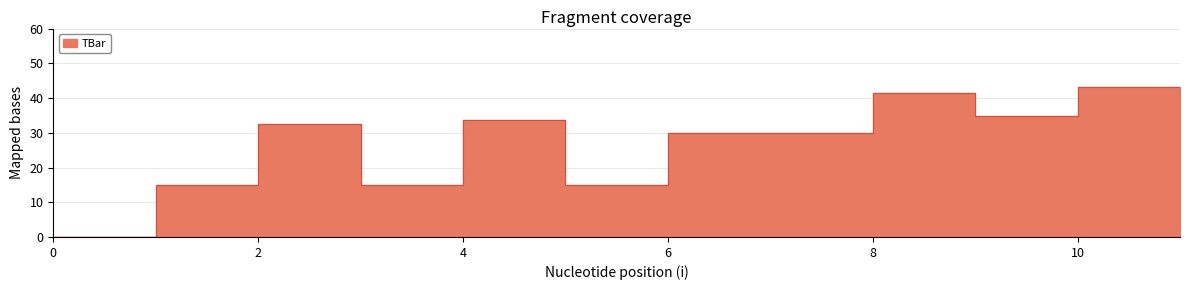

What is the value of the 3rd point from the left?

32.5